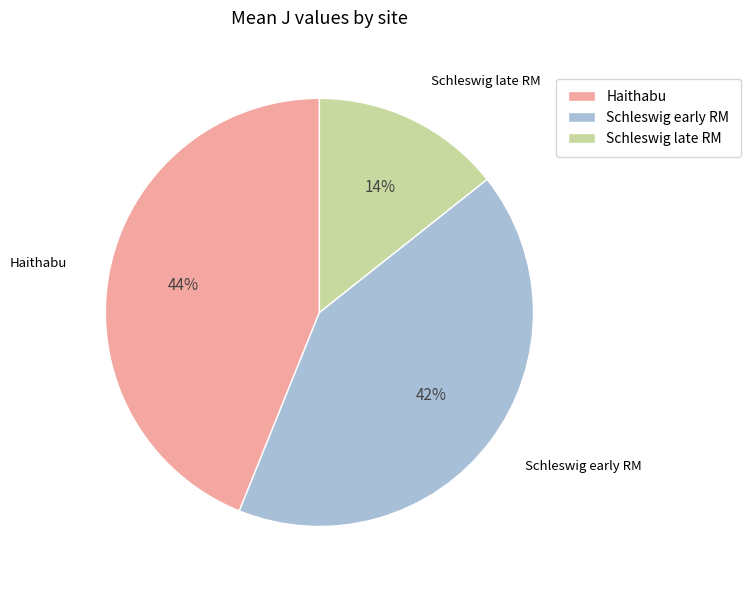

Does any single category account for the majority?

No